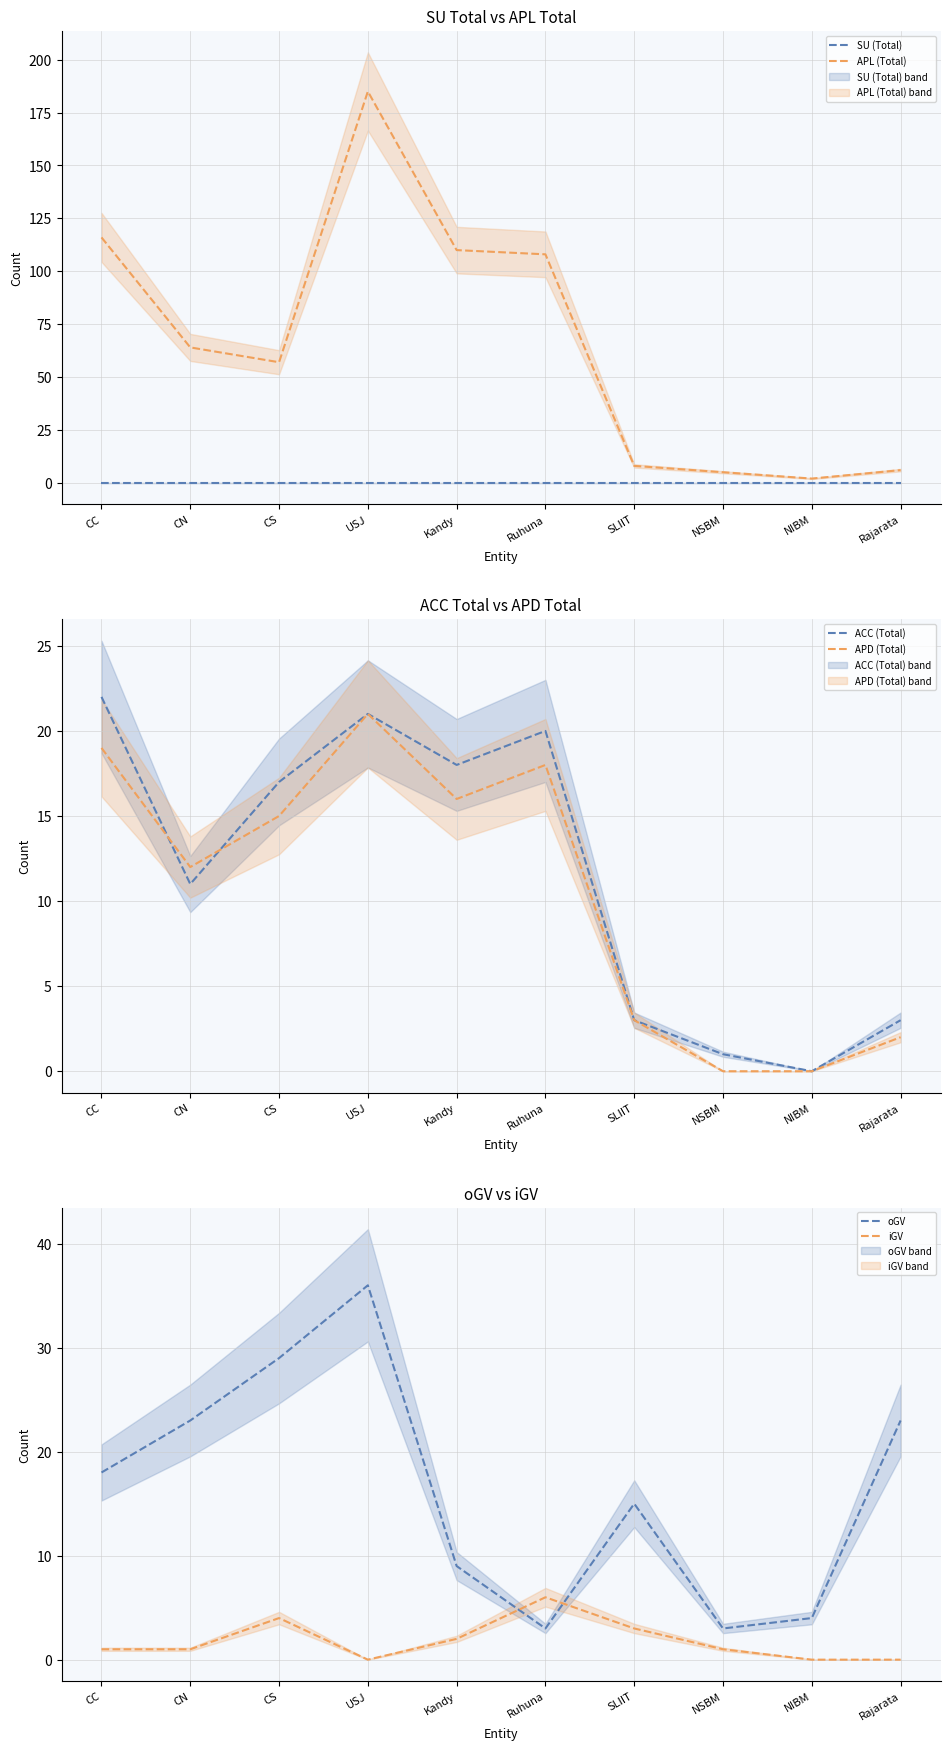

Read the ACC (Total) value at SLIIT.

3